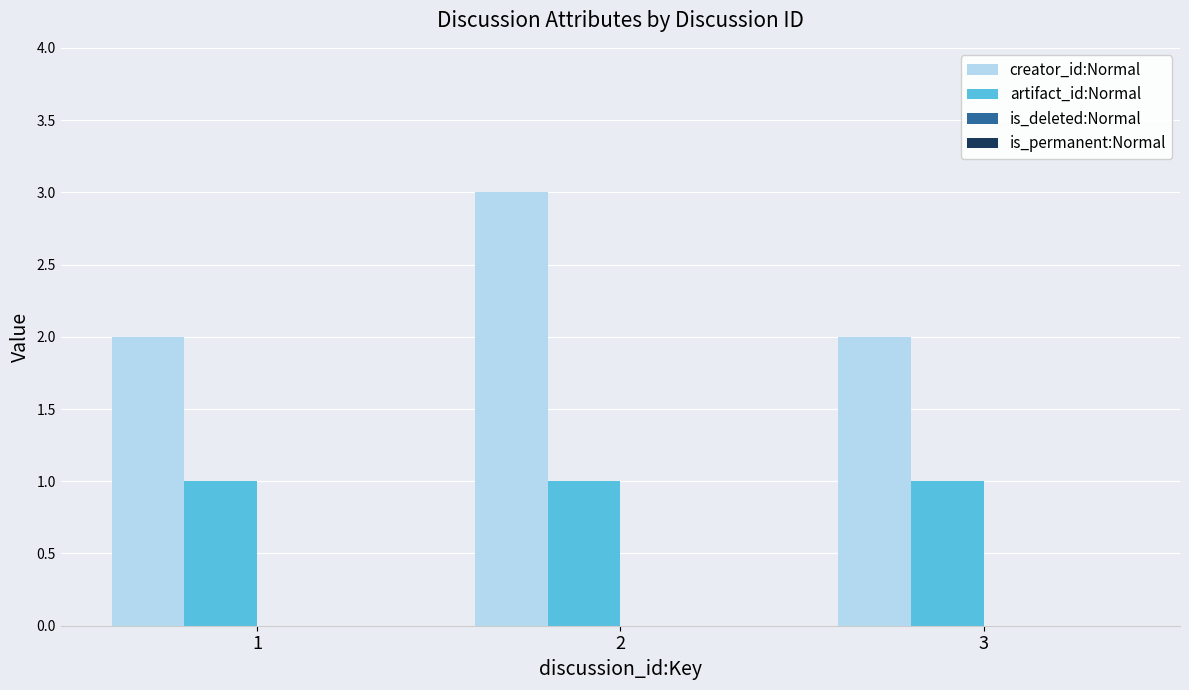

Which series has the largest total across all categories?

creator_id:Normal